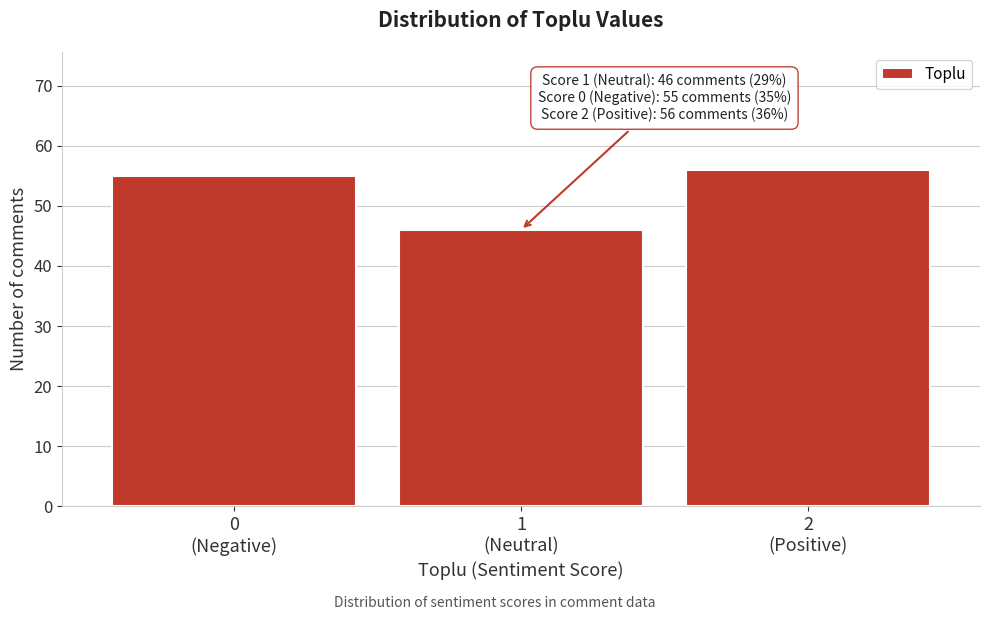

Reading left to right, what are all the values shown in this chart?

55	46	56